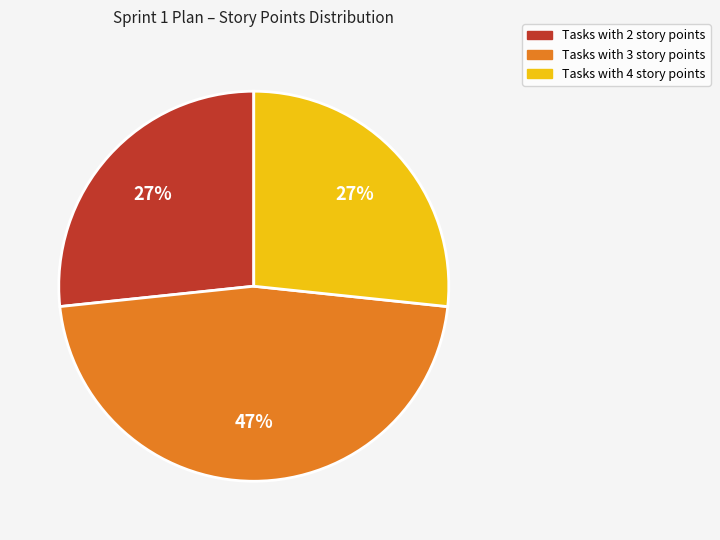

To the nearest percent, what is the difference between the largest and smallest slice percentages?

20%